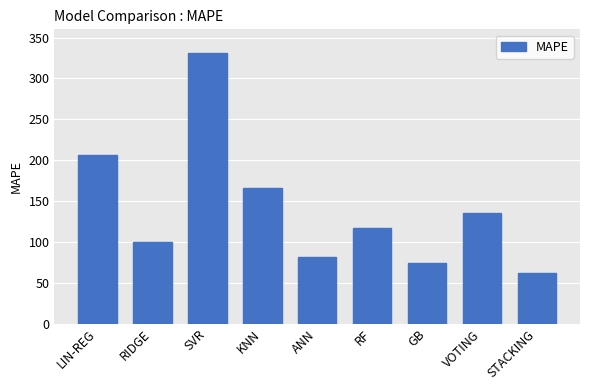

What is the label of the 4th bar from the right?

RF